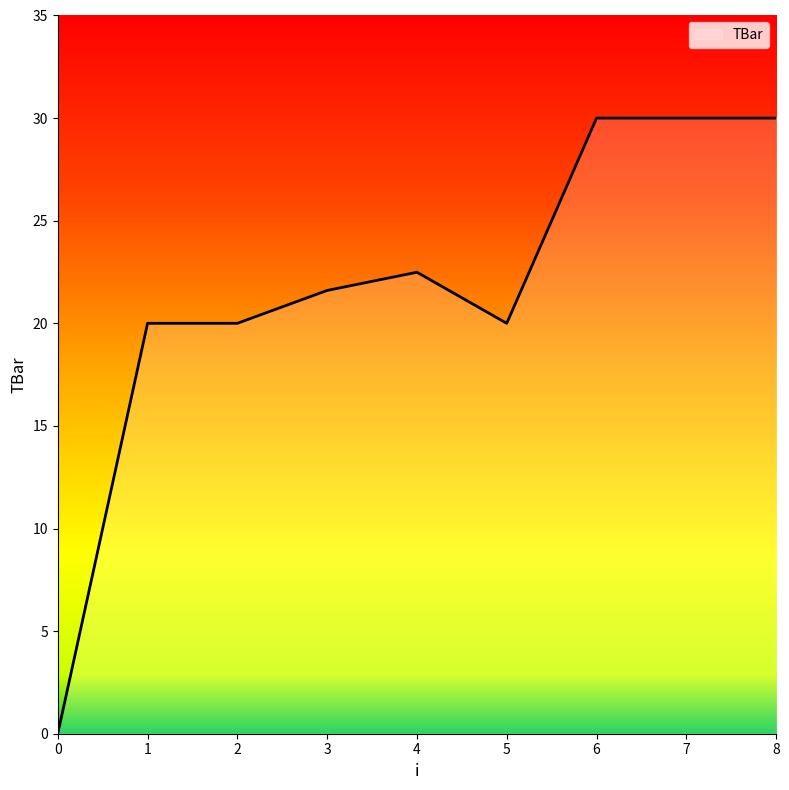

What is the maximum value shown in the chart?

30.0